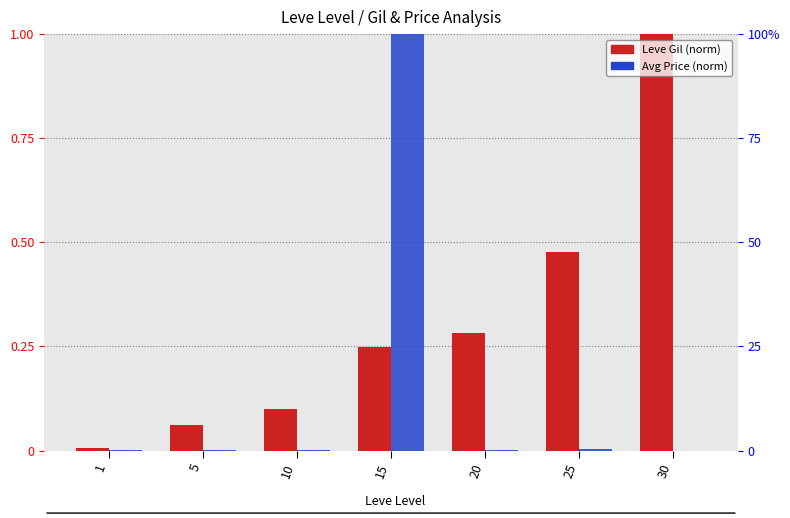

At 1, list the series in order from smallest to largest.

Avg Price (norm), Leve Gil (norm)